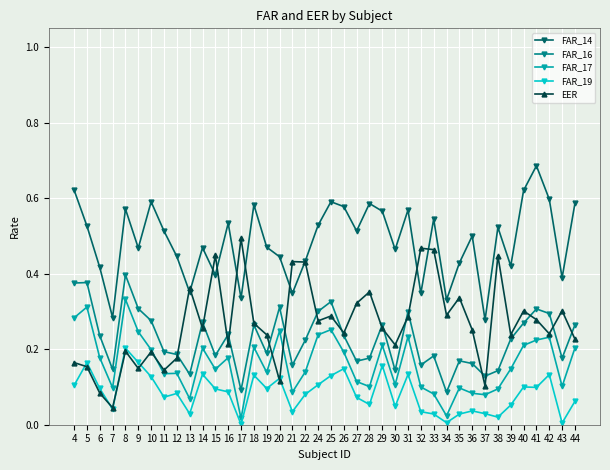

What are all the series names shown in the legend?

FAR_14, FAR_16, FAR_17, FAR_19, EER